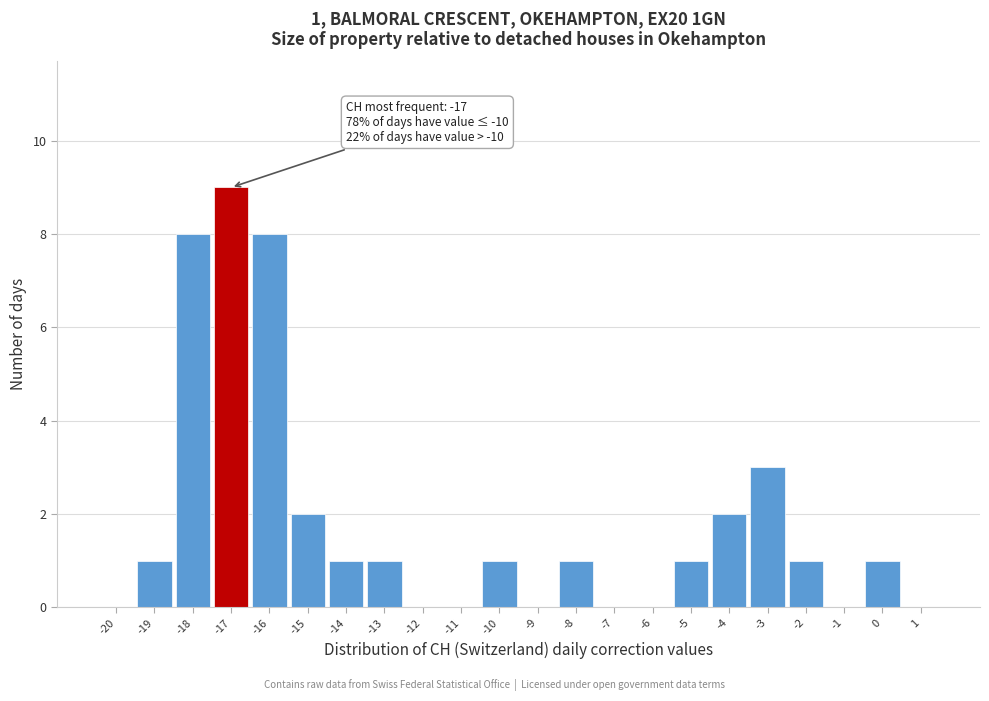

Which range on the x-axis has the tallest bar?

-17.5 to -16.5